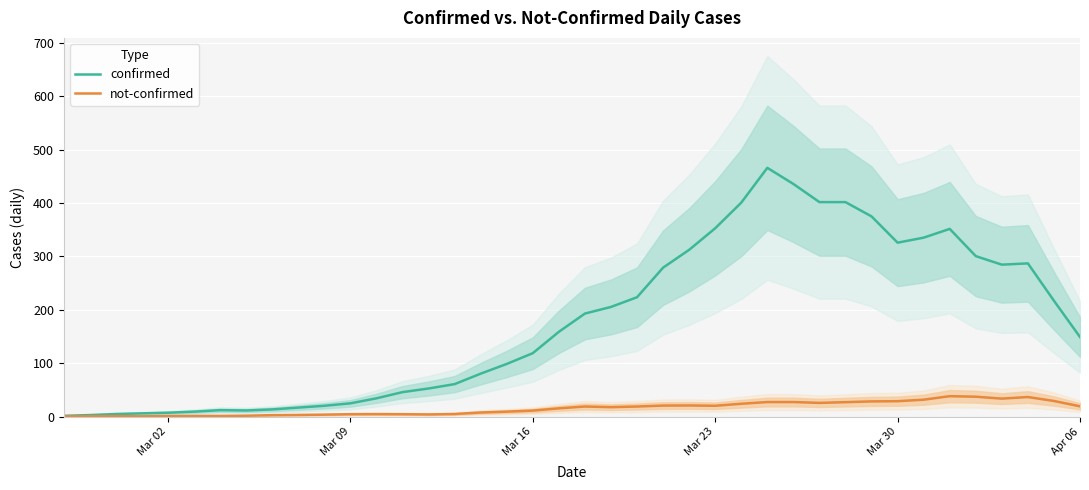

The confirmed series shows 325.8 at Mar 30. True or false?

True